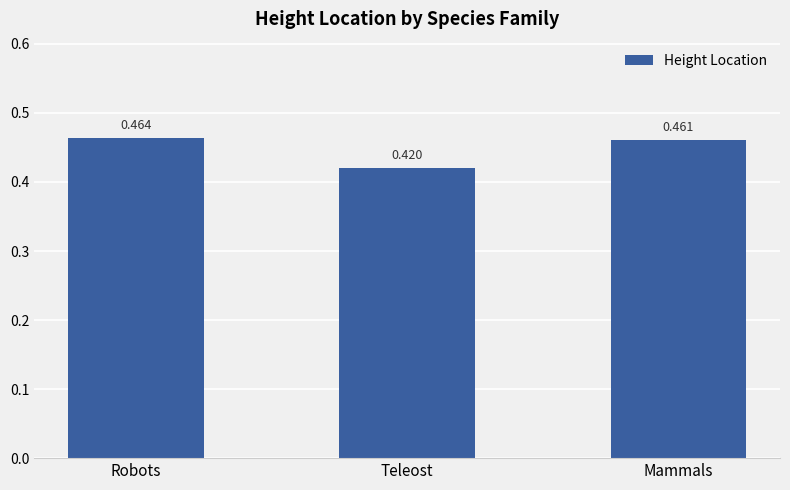

At which label is the value closest to 0?

Teleost